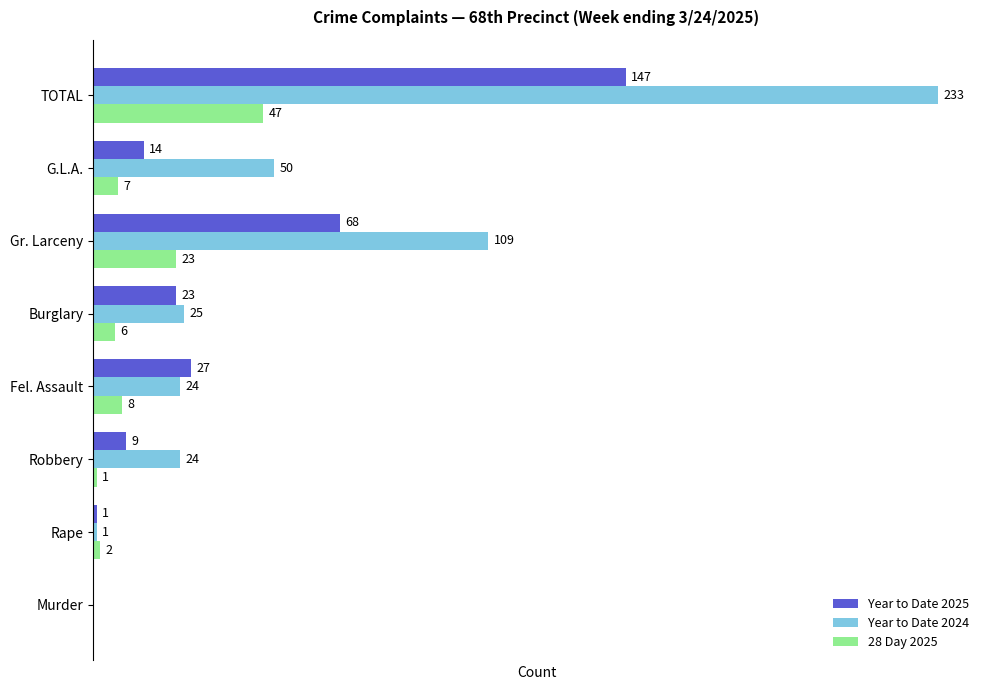

Between Burglary and TOTAL, which series saw the biggest shift?

Year to Date 2024